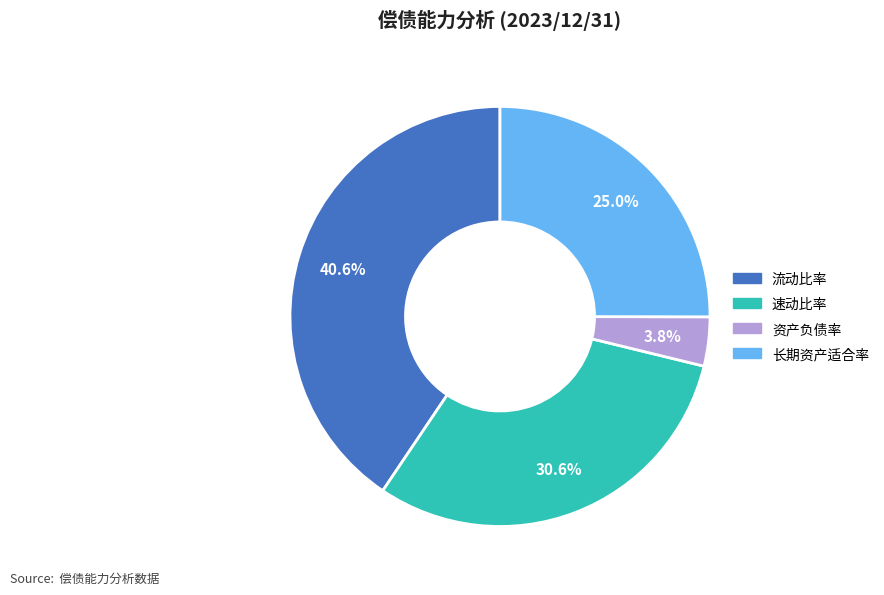

What is the largest slice in the pie chart?

流动比率